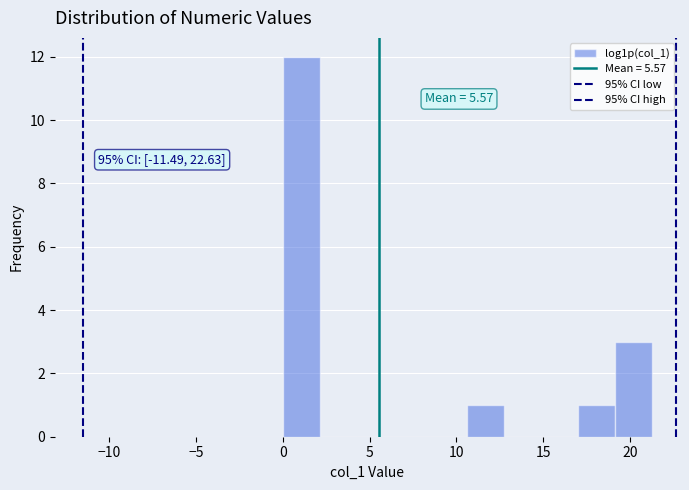

Over which range of the x-axis is the bar tallest?

0.0 to 2.0